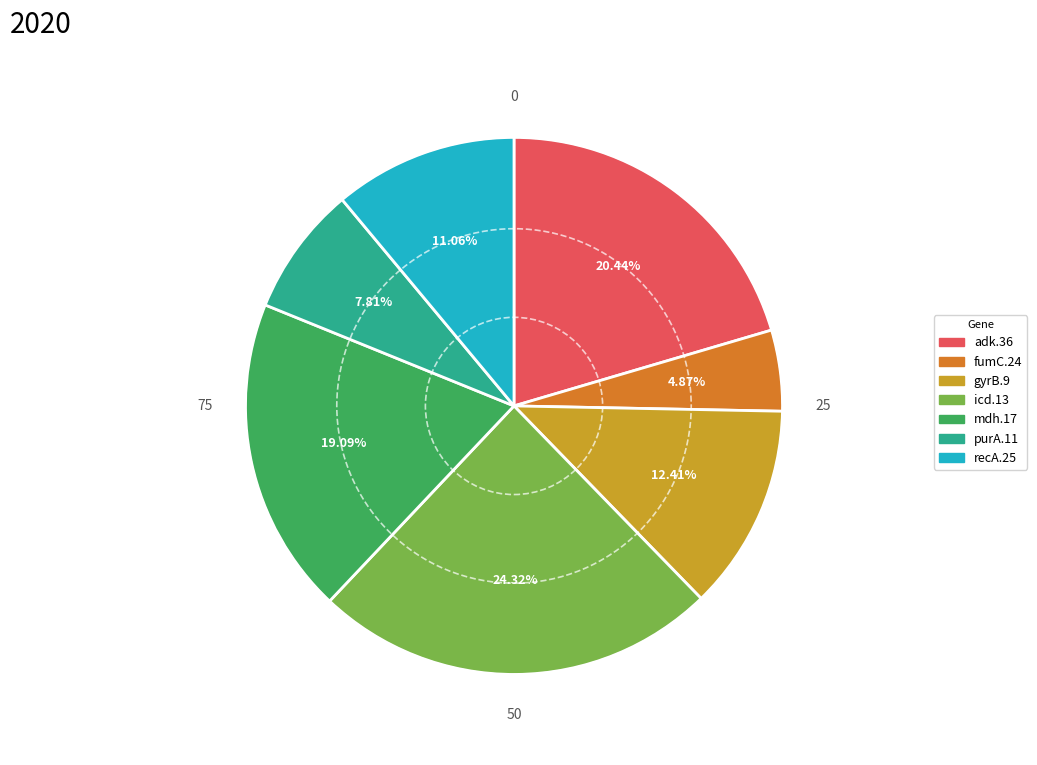

Which category has the smallest portion of the pie?

fumC.24